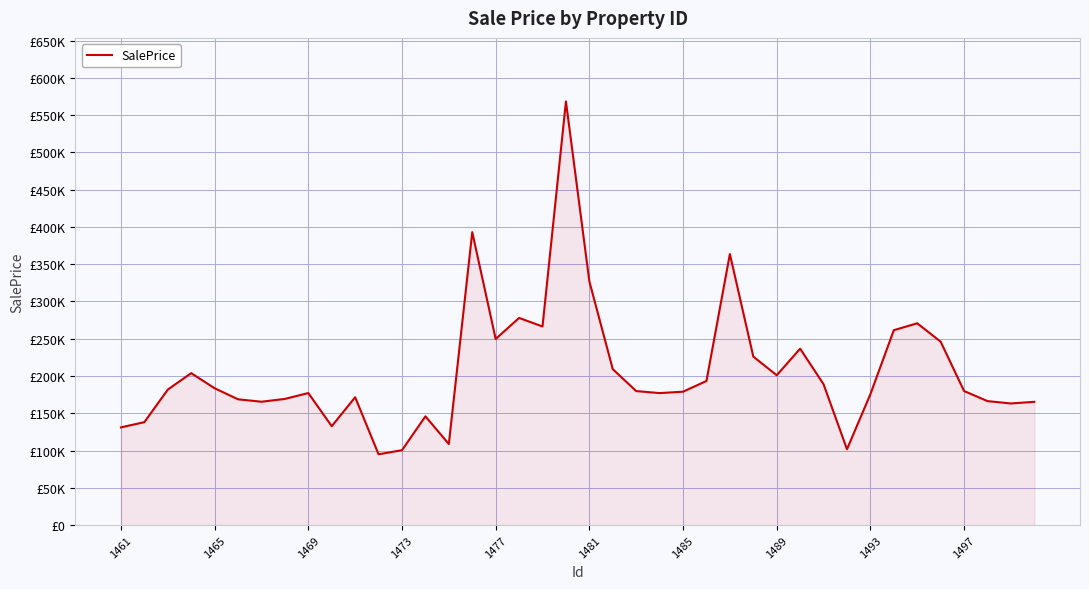

Does the chart display data point markers on the line(s)?

No